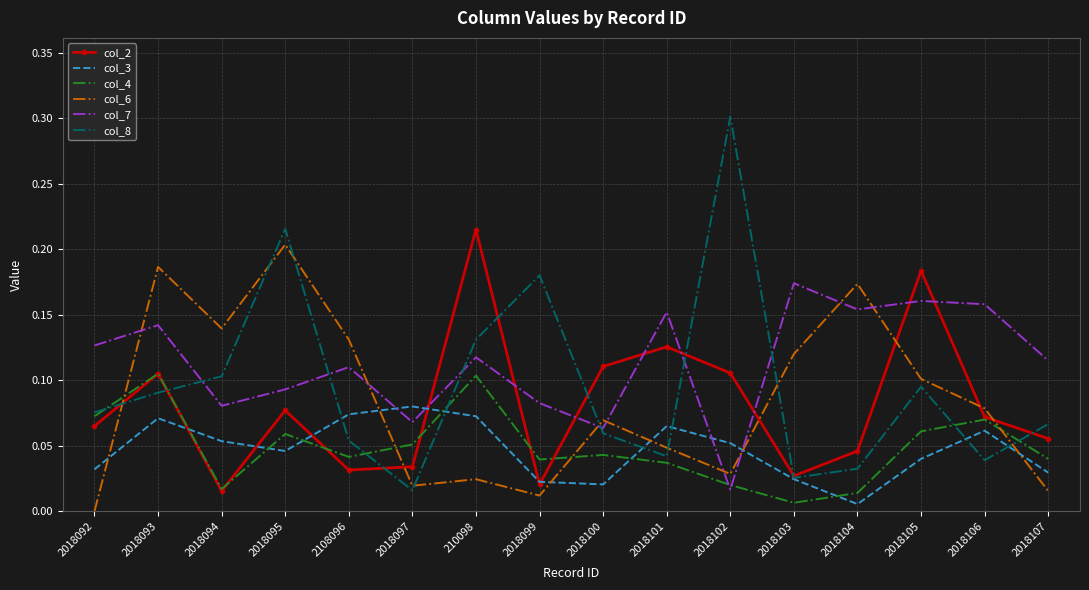

How many interior local peaks does the col_6 series have?

5